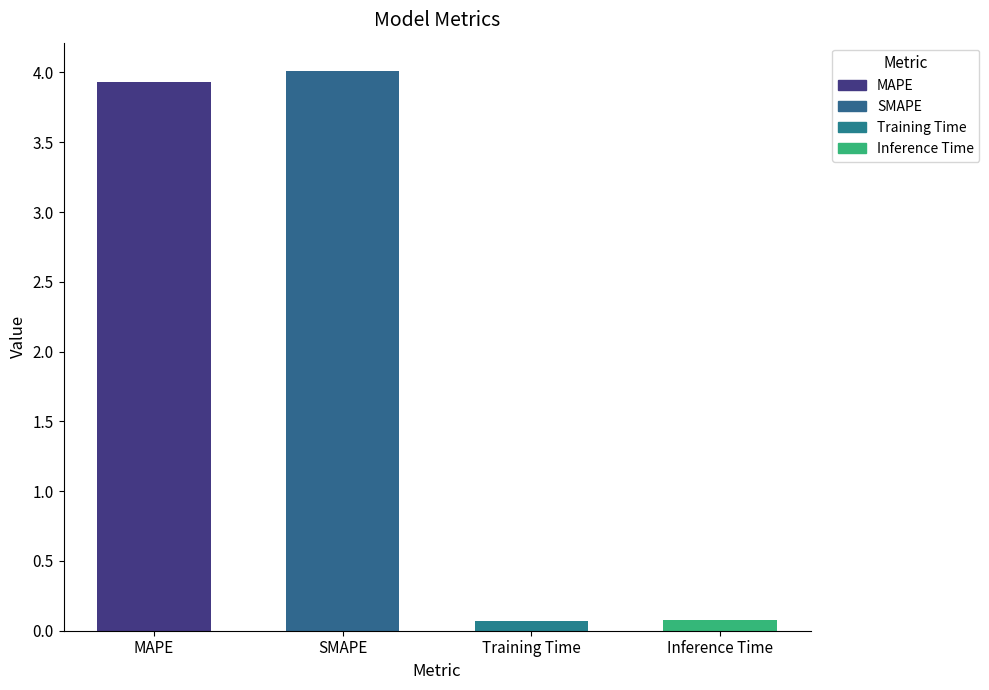

What is the difference between the values at SMAPE and Inference Time?

3.9